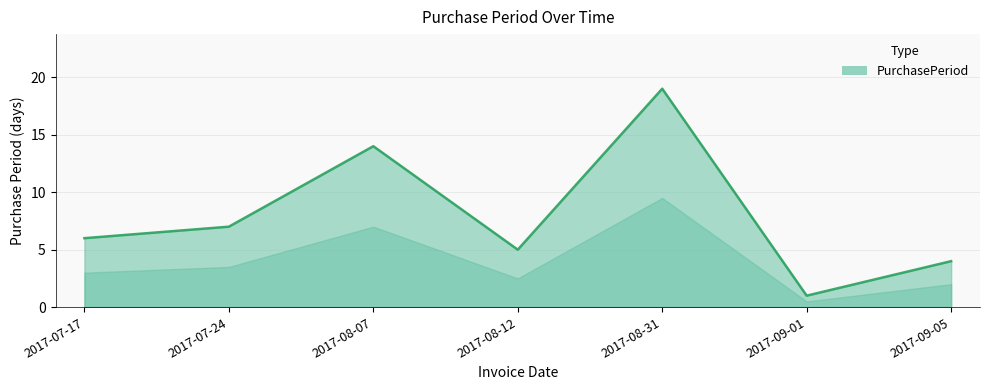

What is the smallest value displayed?

1